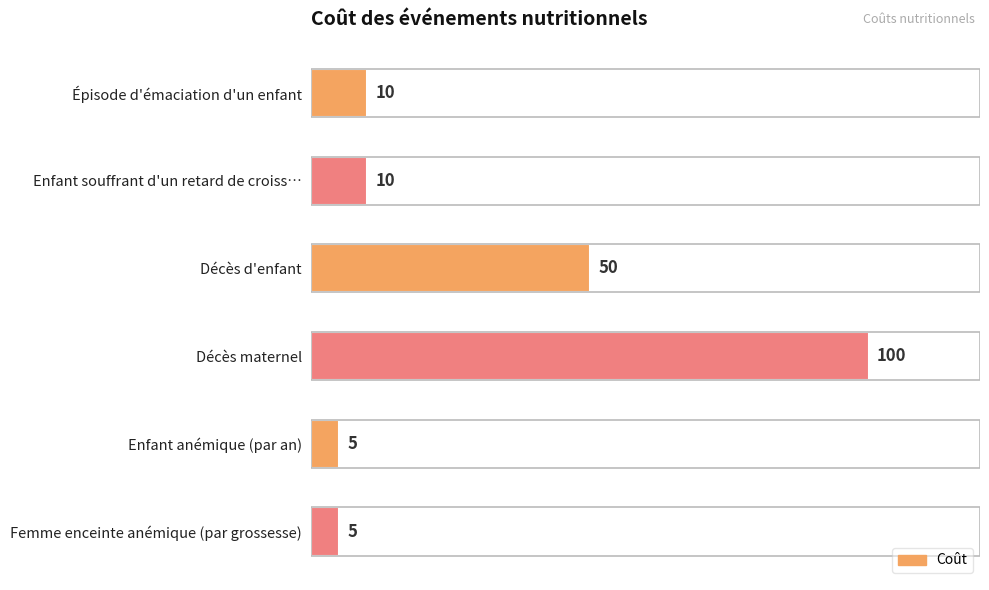

What is the sum of all values?

180